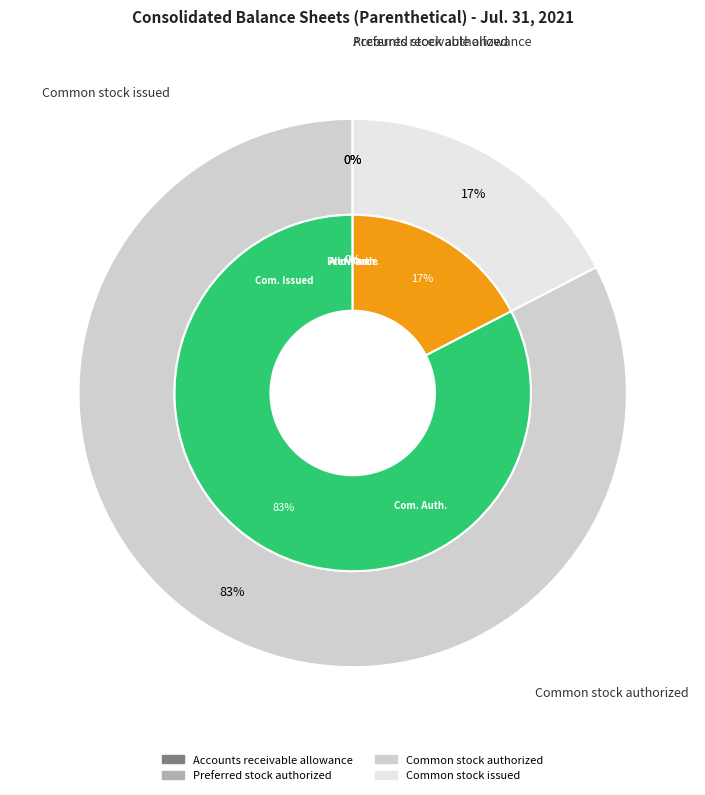

Which category has the smallest portion of the pie?

Accounts receivable allowance